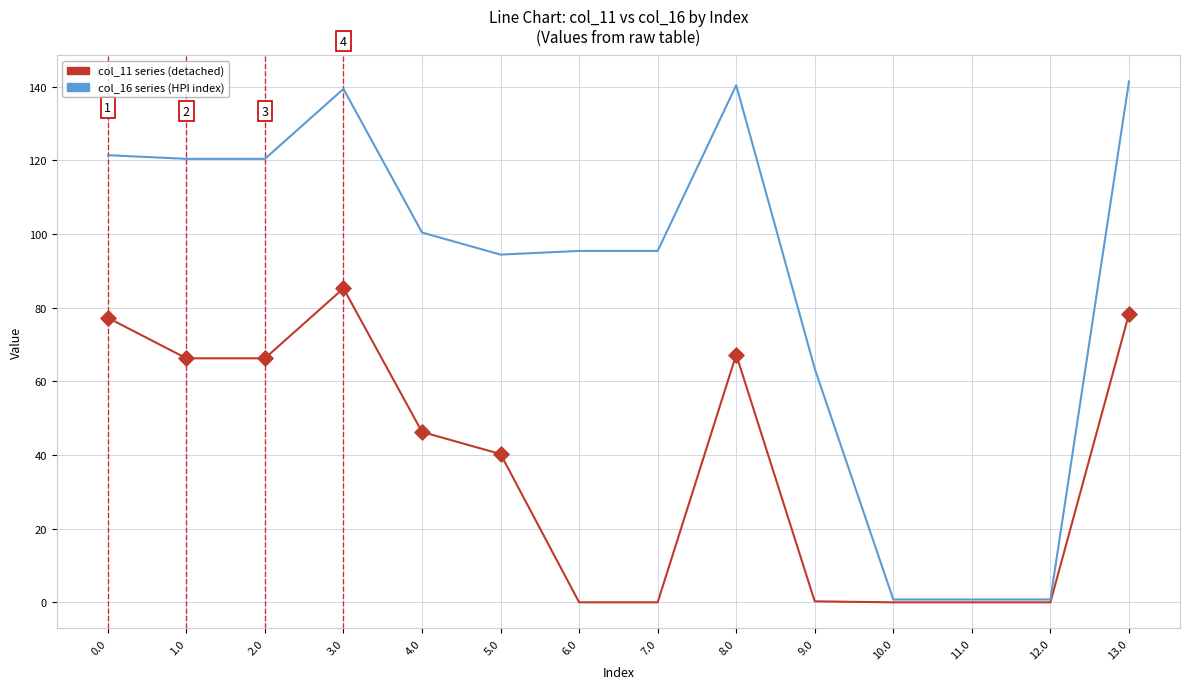

What is the difference between the highest and lowest values at 8.0?

73.2